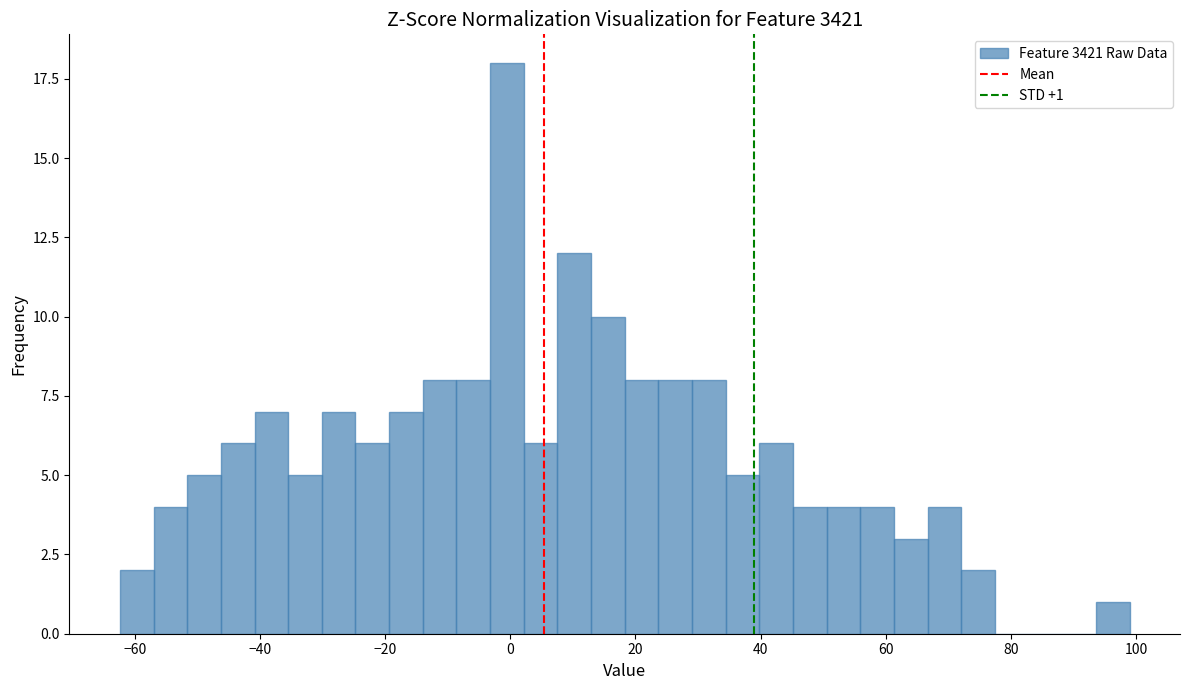

Around what value on the x-axis is the tallest bar? Give the approximate position of its centre, as read against the axis.

0